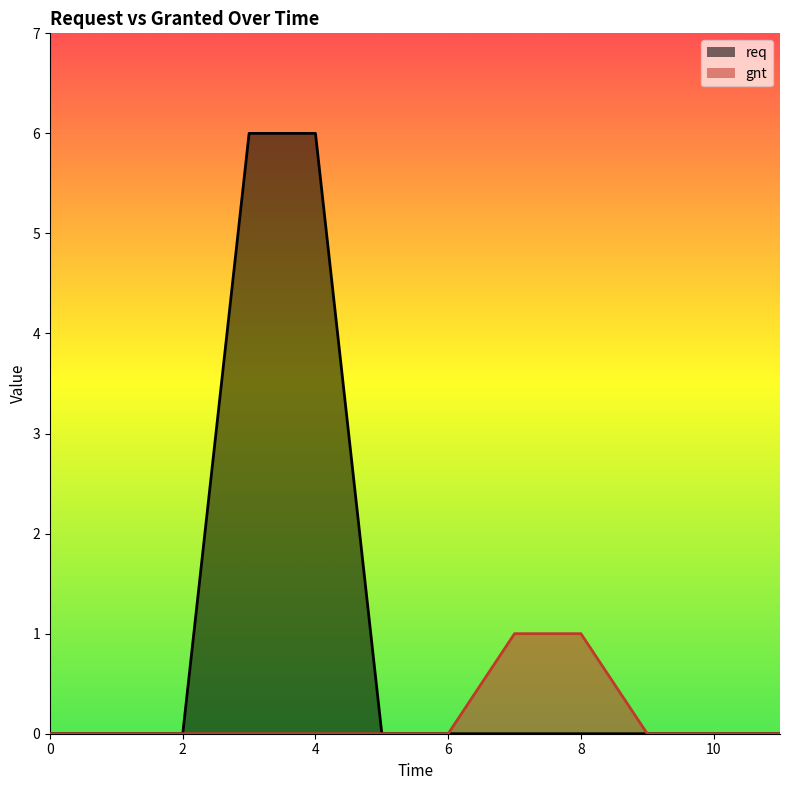

True or false: gnt has more than 1 points higher than both neighbors.

False